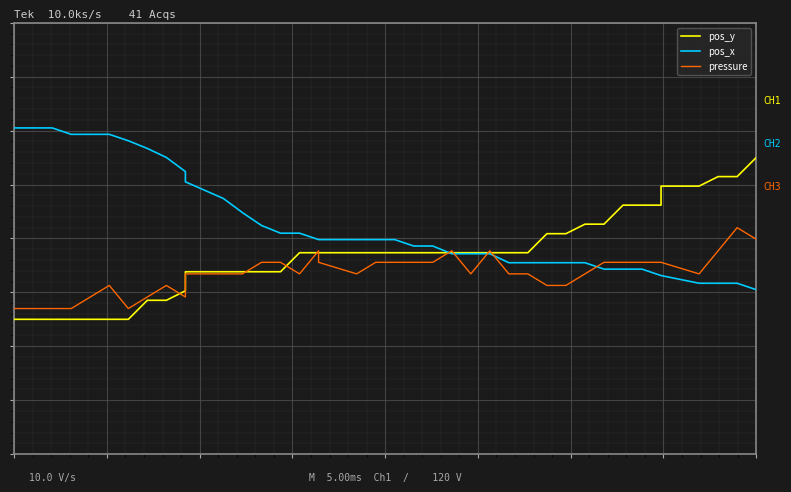

Reading left to right, what are all the values shown in this chart?

pos_y: -1.5	-1.5	-1.5	-1.5	-1.5	-1.5	-1.5	-1.1	-1.1	-1.0	-0.6	-0.6	-0.6	-0.6	-0.6	-0.3	-0.3	-0.3	-0.3	-0.3	-0.3	-0.3	-0.3	-0.3	-0.3	-0.3	-0.3	-0.3	0.1	0.1	0.3	0.3	0.6	0.6	0.6	1.0	1.0	1.1	1.1	1.5
pos_x: 2.0	2.0	2.0	1.9	1.9	1.9	1.8	1.7	1.5	1.2	1.1	0.7	0.5	0.2	0.1	0.1	-0.0	-0.0	-0.0	-0.0	-0.0	-0.1	-0.1	-0.3	-0.3	-0.3	-0.4	-0.4	-0.4	-0.4	-0.4	-0.6	-0.6	-0.6	-0.7	-0.7	-0.8	-0.8	-0.8	-0.9
pressure: -1.3	-1.3	-1.3	-1.3	-1.1	-0.9	-1.3	-1.1	-0.9	-1.1	-0.7	-0.7	-0.7	-0.4	-0.4	-0.7	-0.2	-0.4	-0.7	-0.4	-0.4	-0.4	-0.4	-0.2	-0.7	-0.2	-0.7	-0.7	-0.9	-0.9	-0.7	-0.4	-0.4	-0.4	-0.4	-0.4	-0.7	-0.2	0.2	-0.0